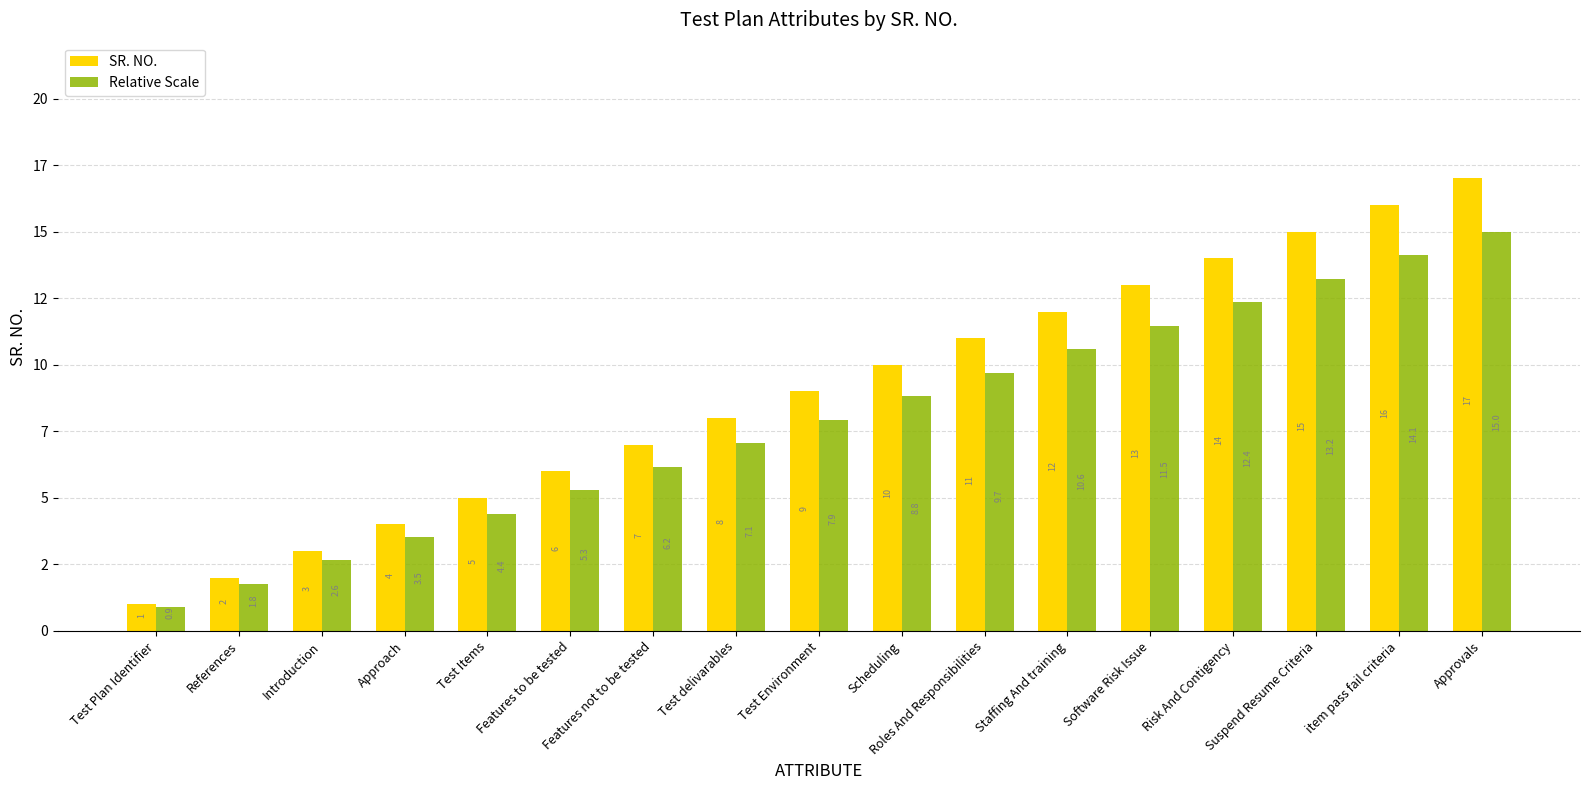

What are all the series names shown in the legend?

SR. NO., Relative Scale